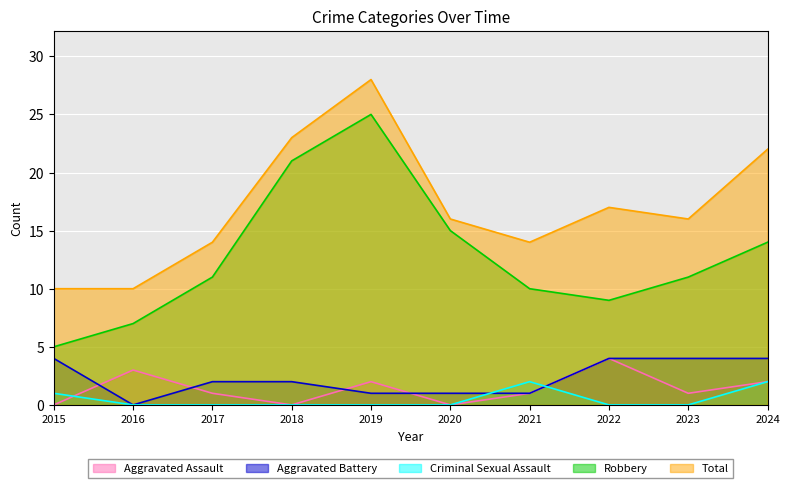

The value of Aggravated Assault at 2022 is 2. True or false?

False